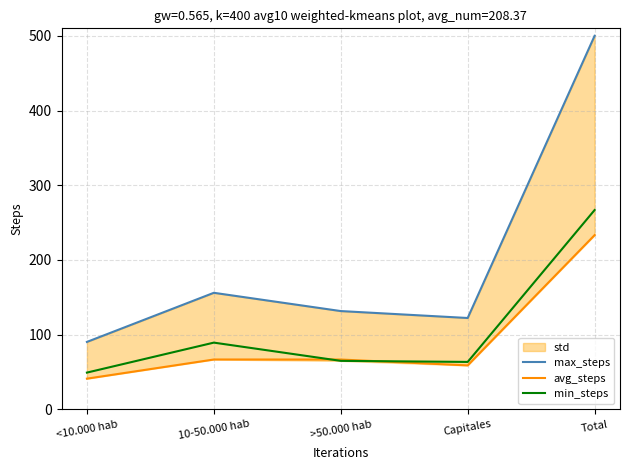

The value of max_steps at <10.000 hab is 128.4. True or false?

False